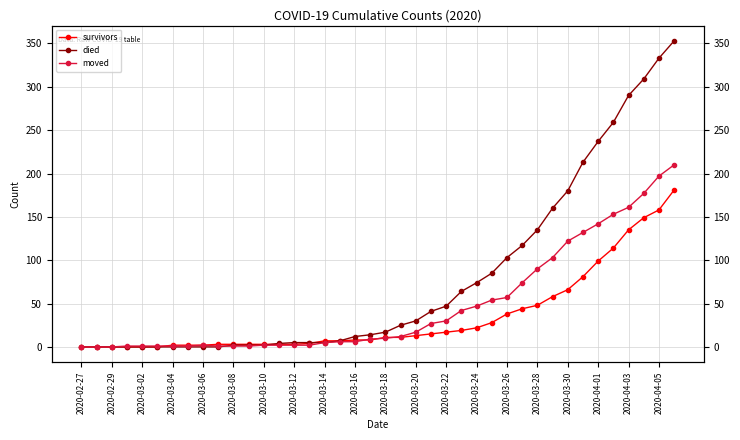

How many values in the died series exceed 17?

19